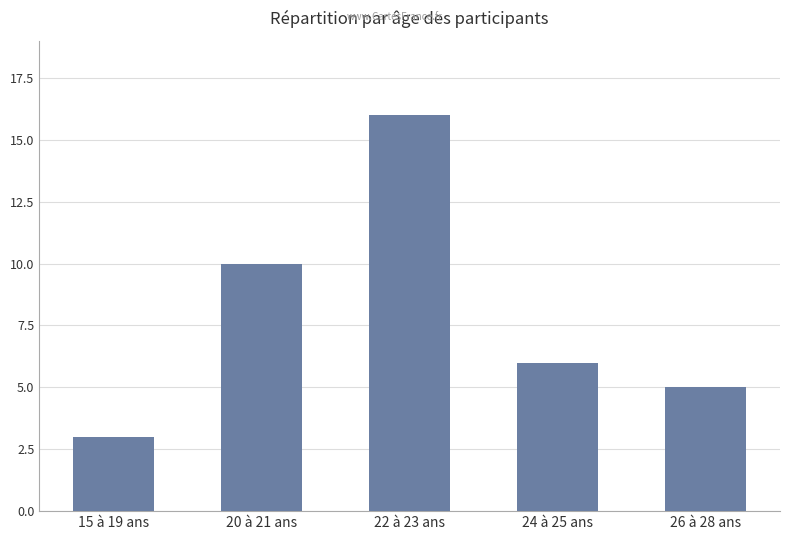

Between 15 à 19 ans and 20 à 21 ans, which is larger?

20 à 21 ans